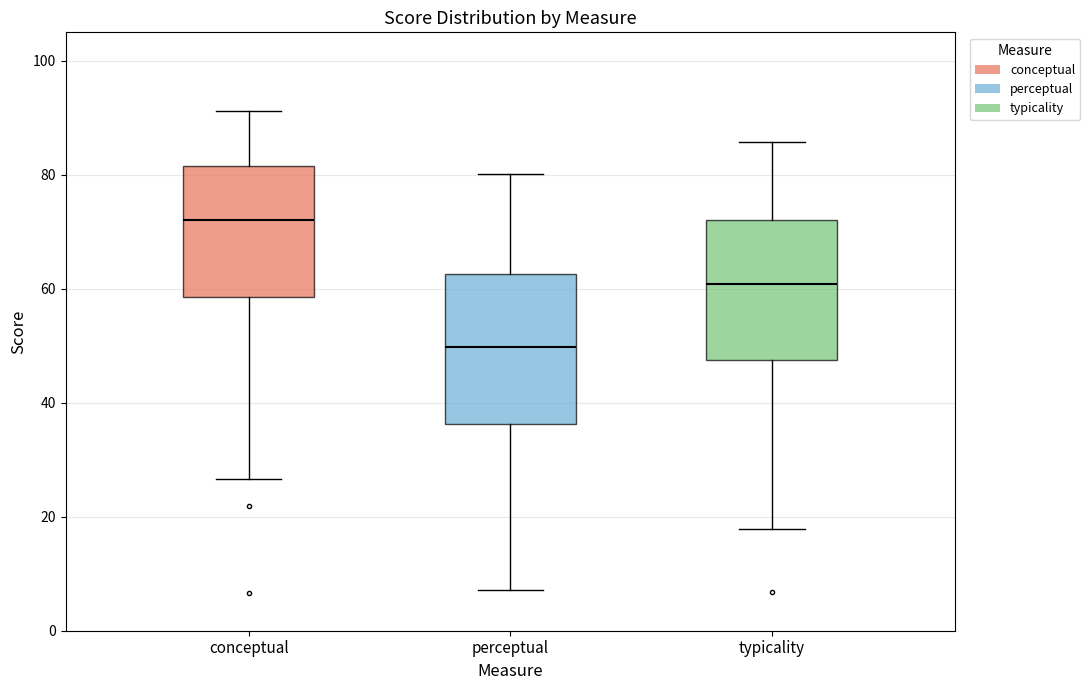

Which box has the lowest median line?

perceptual